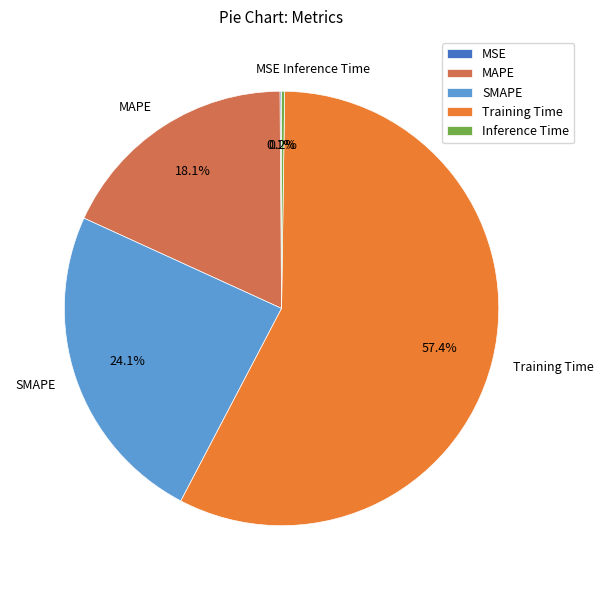

Is it true that MAPE is 9% of the pie?

False